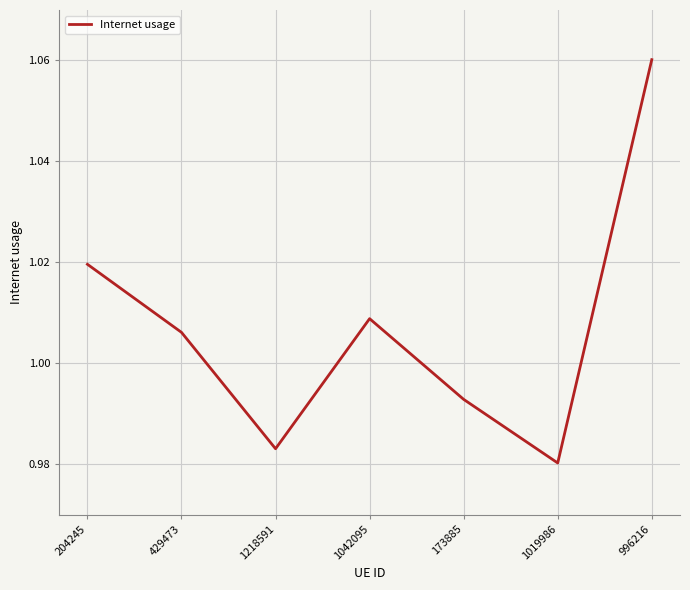

Rank the categories by value from highest to lowest.

996216, 204245, 1042095, 429473, 173885, 1218591, 1019986